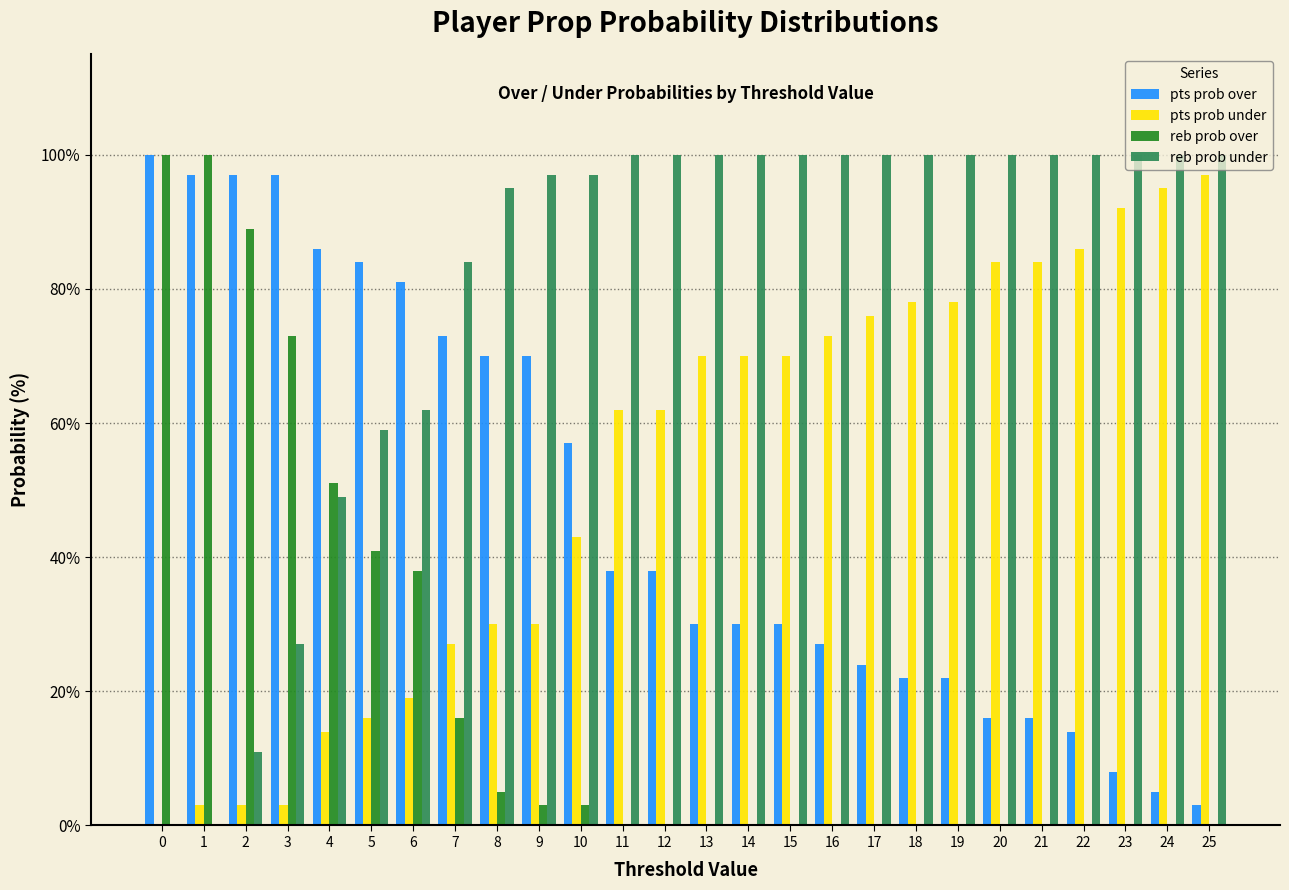

Are the bars horizontal?

No